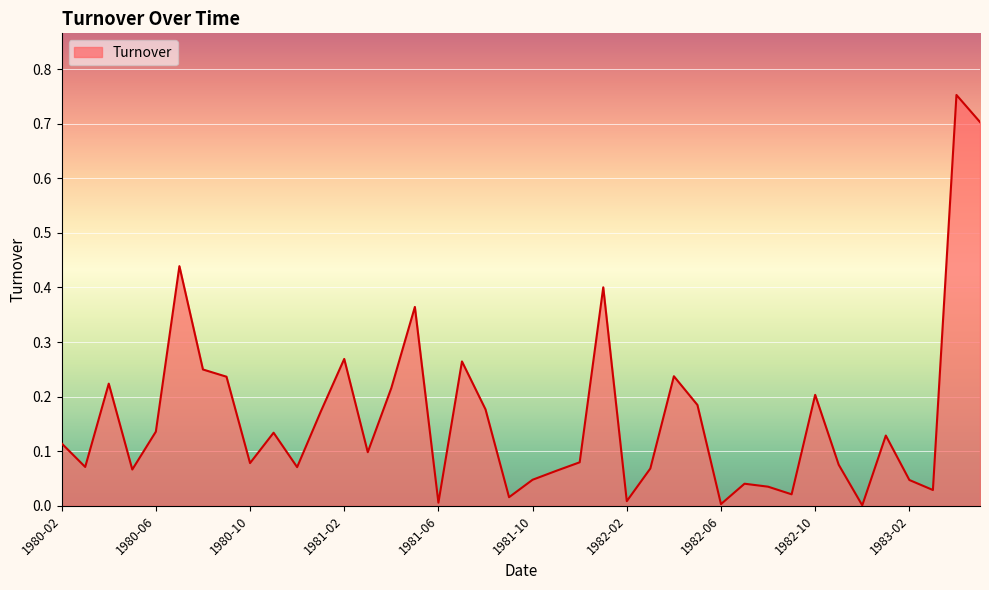

How many lines are shown in the chart?

1